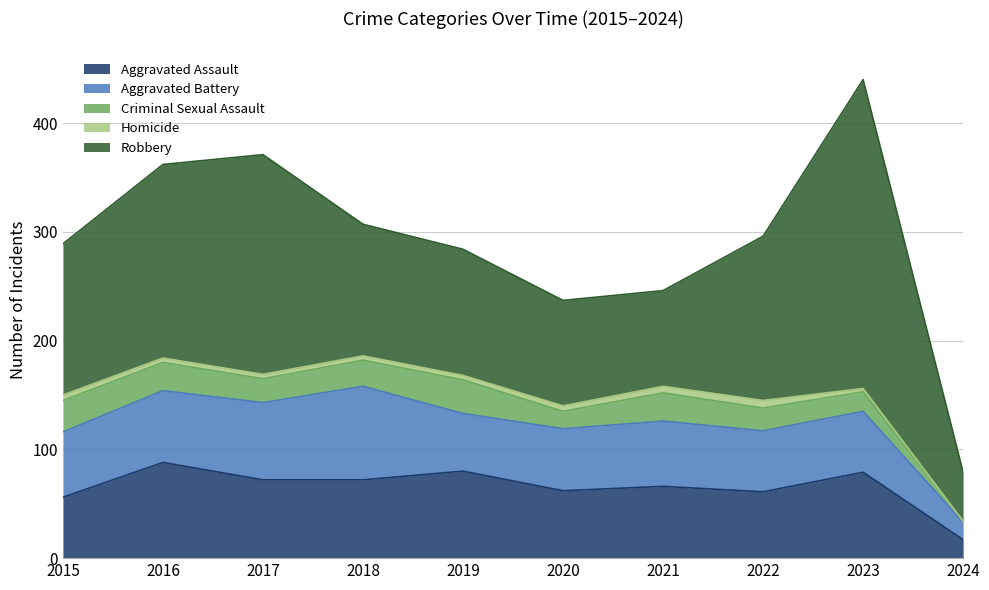

What is the total value across all series at 2017?

371